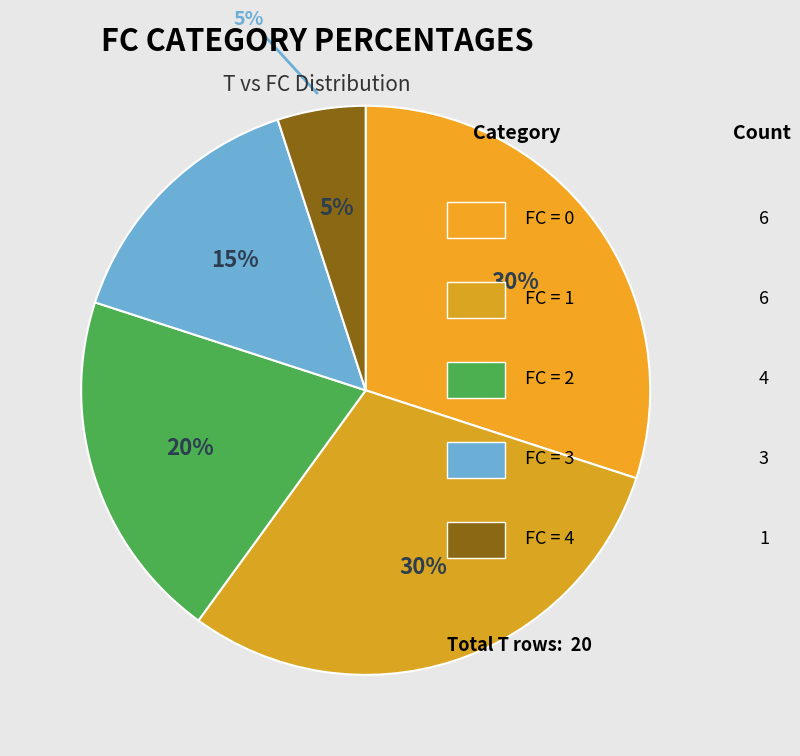

Does FC=0 represent more than half of the total?

No